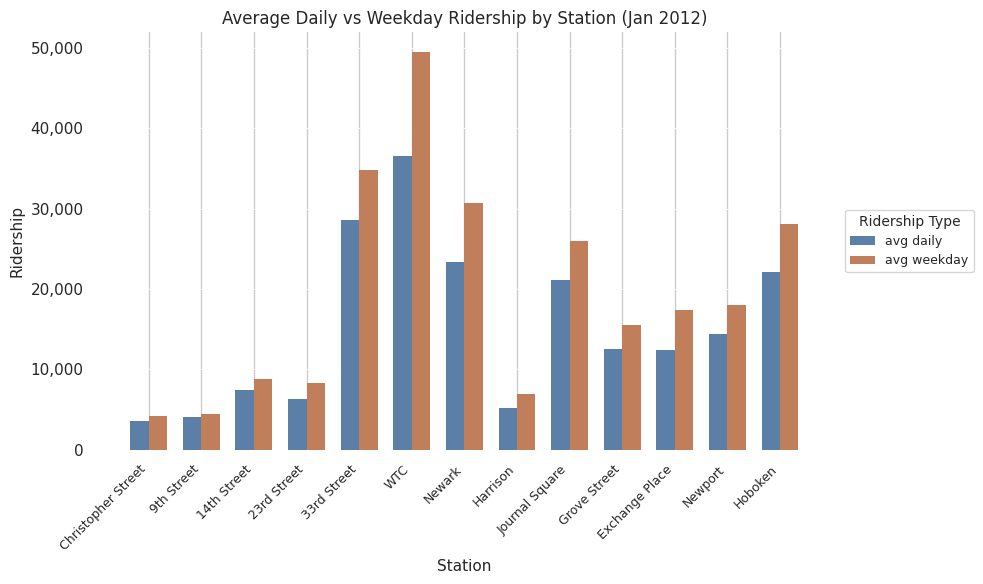

List the series in order of their peak value, highest first.

avg weekday, avg daily